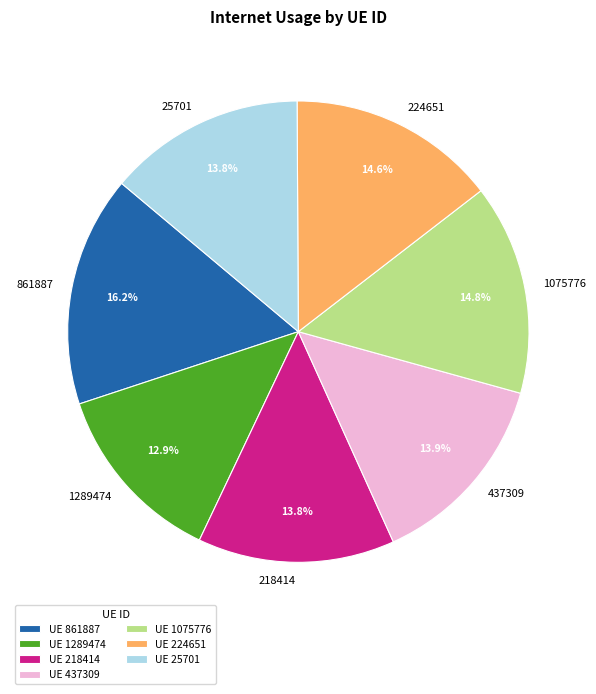

Count the number of slices in the pie.

7